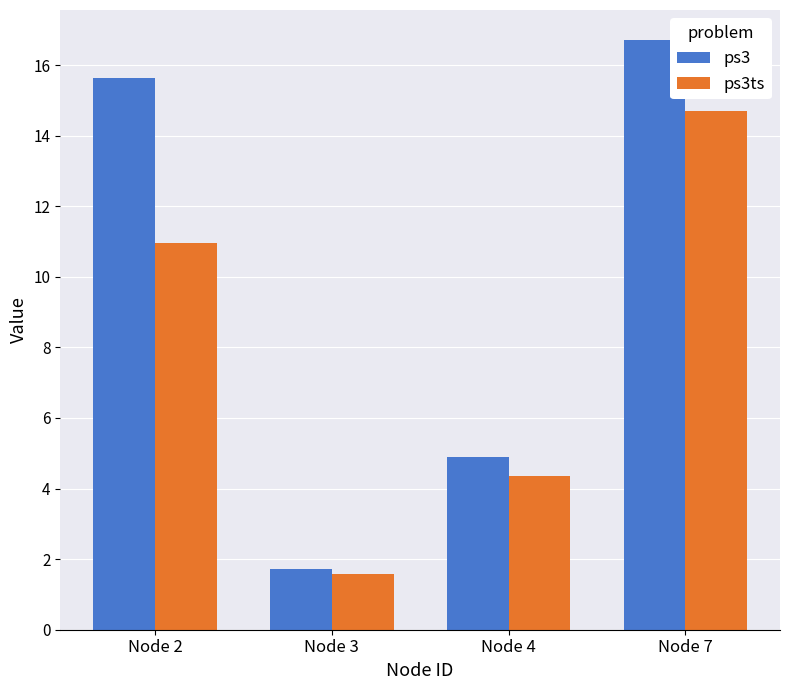

Which category has the lowest value across all series?

Node 3